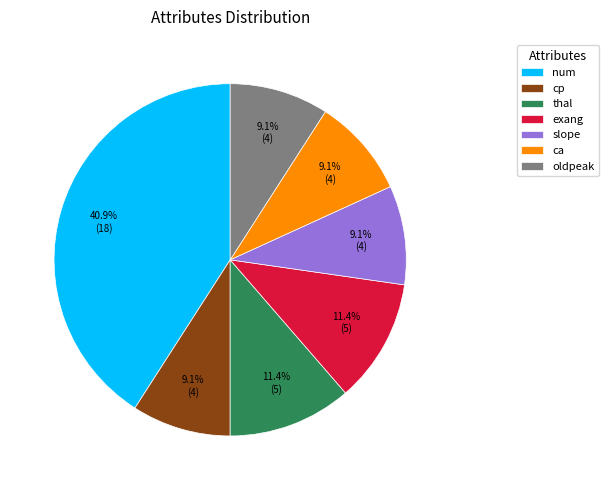

Which category has the biggest portion of the pie?

num